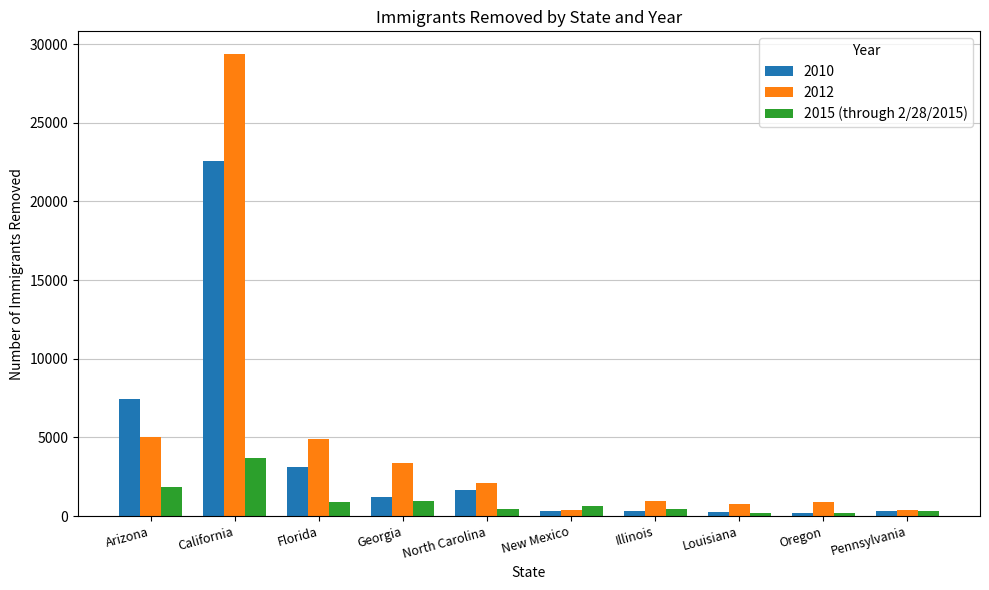

Which series has the widest spread of values?

2012